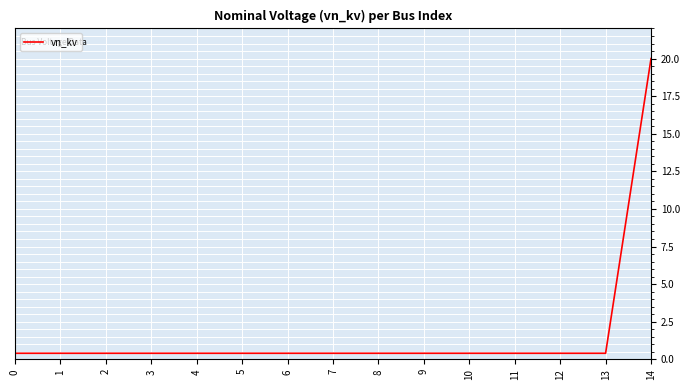

Count the number of data series in this chart.

1